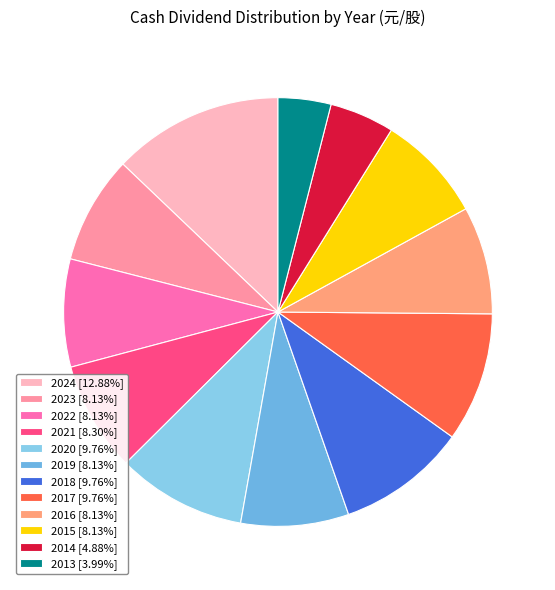

Count the number of slices in the pie.

12